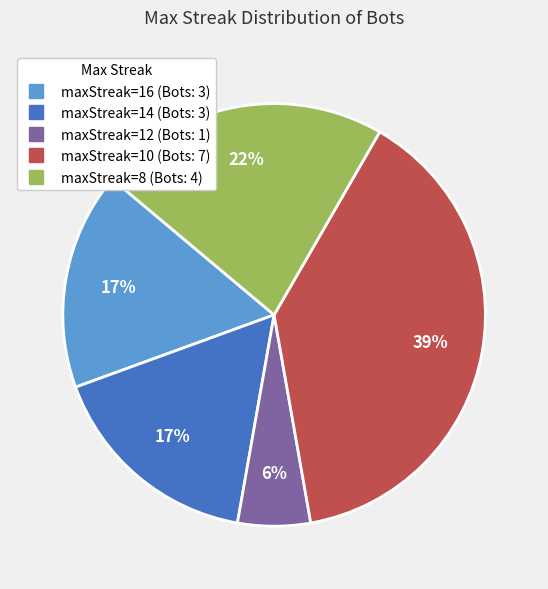

Is there any slice that represents more than half of the pie?

No